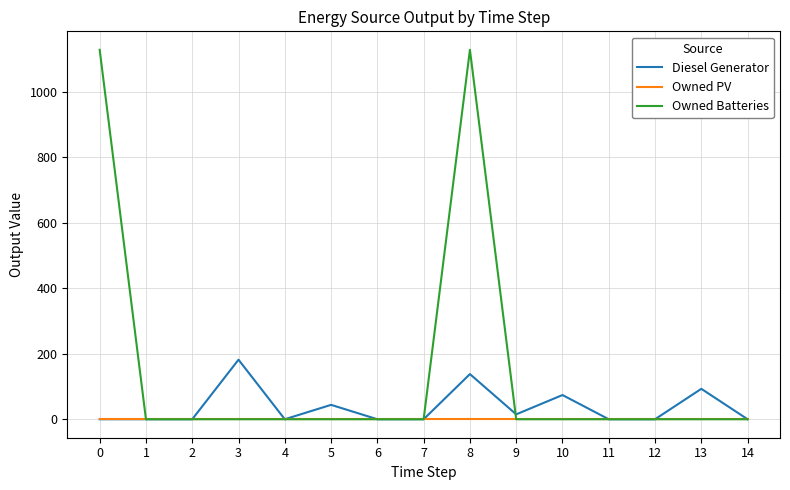

The Owned Batteries series shows 0 at 3. True or false?

True